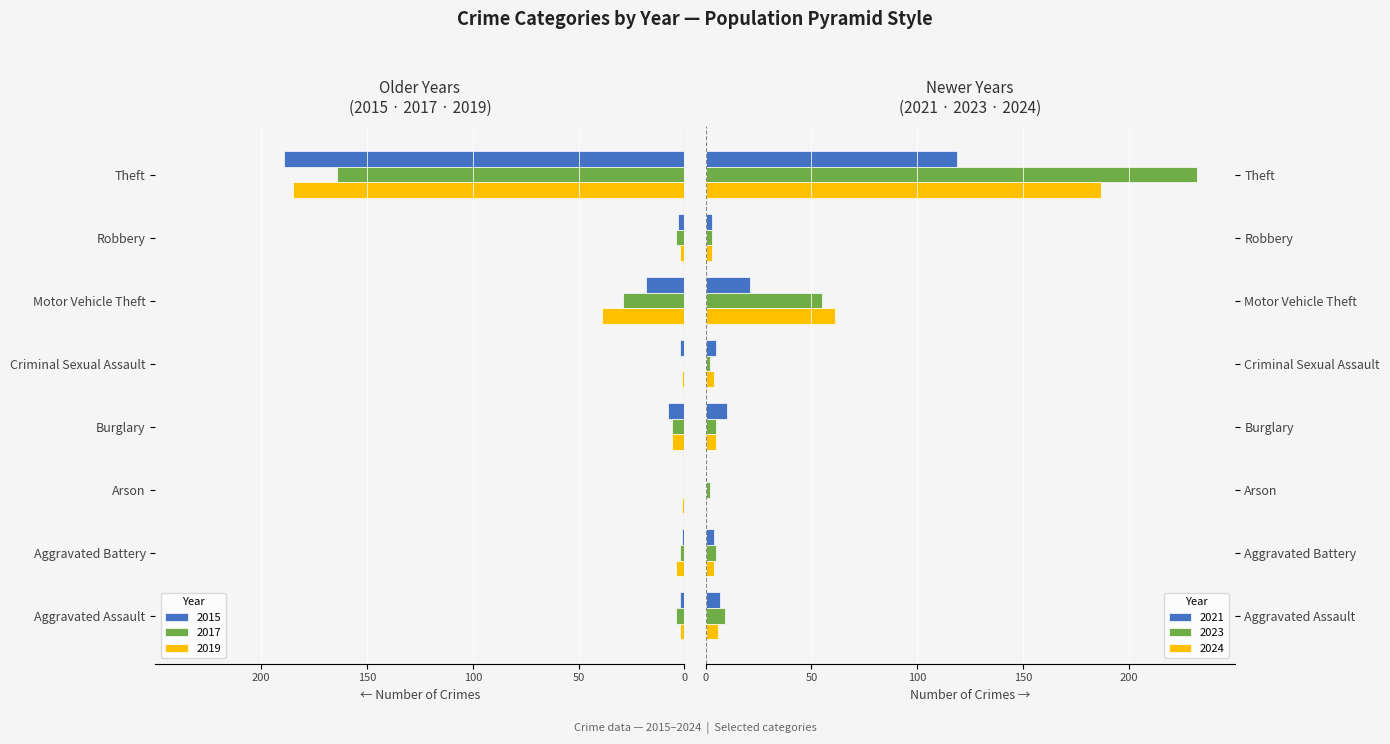

True or false: 2021 has a value of 5 at Criminal Sexual Assault.

True